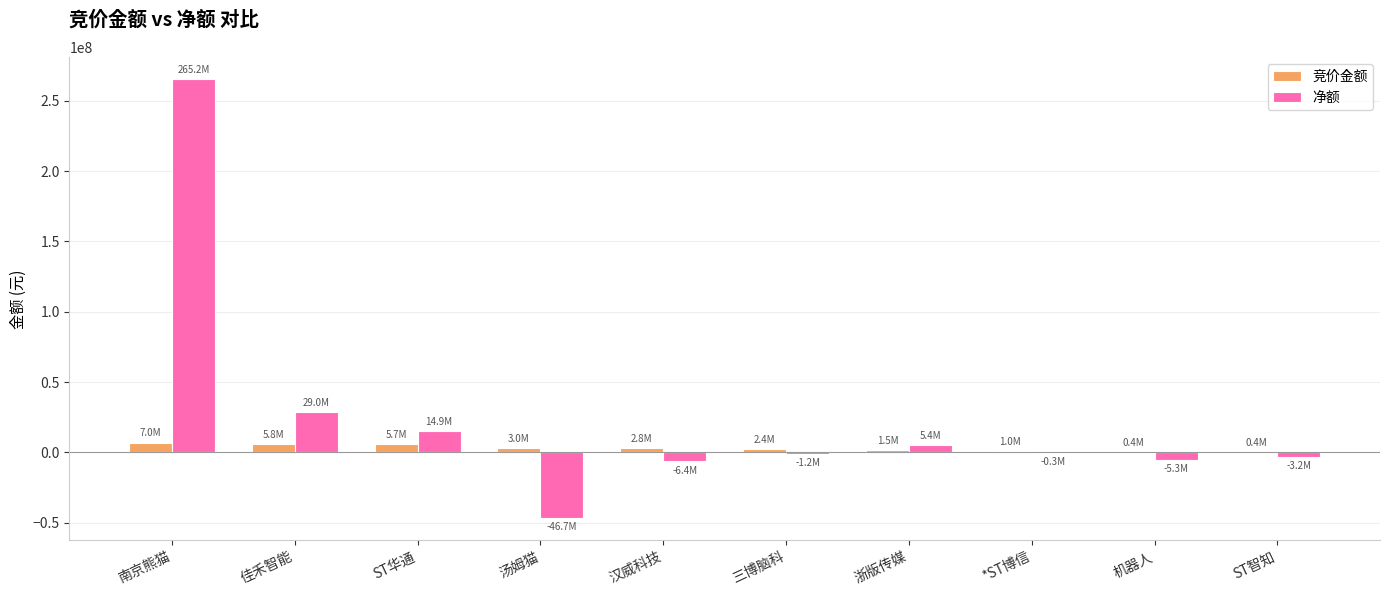

Is it true that 竞价金额 equals 2391048 at 三博脑科?

True